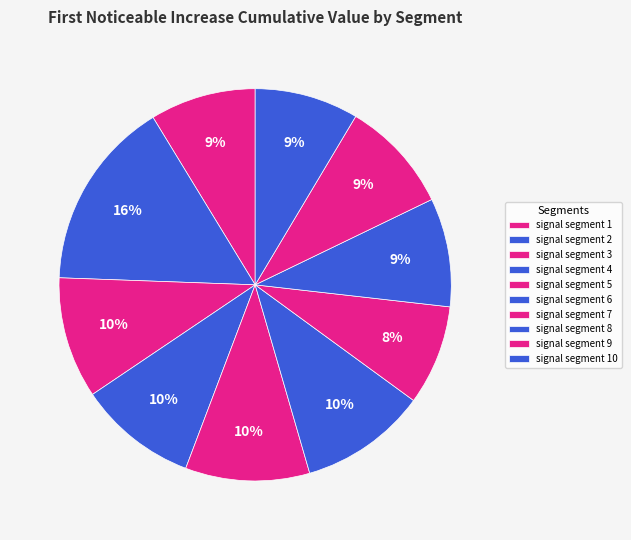

Between signal segment 9 and signal segment 7, which is larger?

signal segment 9